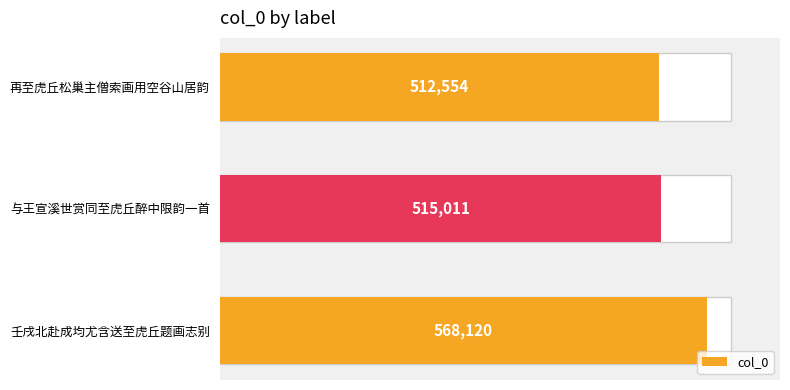

What is the sum of all values?

1595685